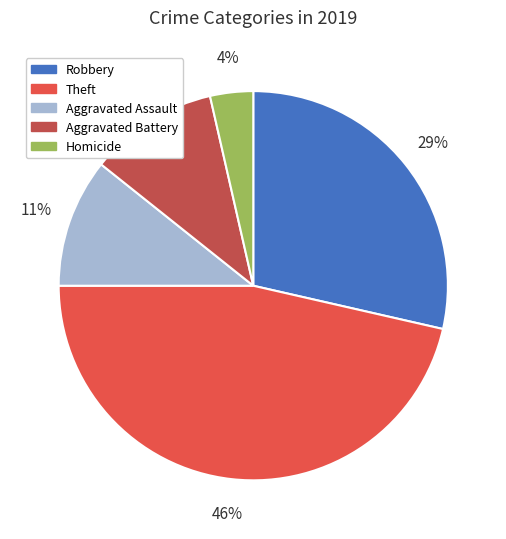

Combined, do Robbery and Homicide account for over 50%?

No